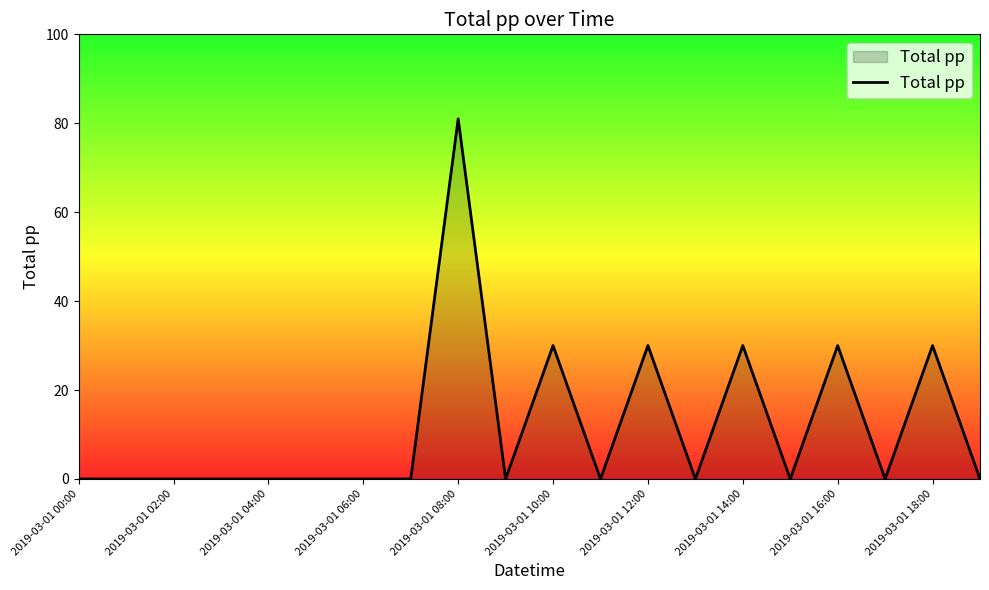

What is the maximum value shown in the chart?

81